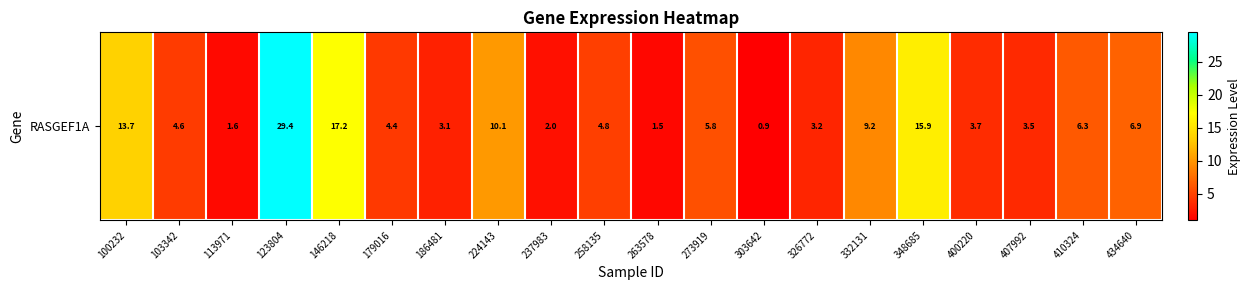

What is the sum of the values at 410324 and 179016?

10.7